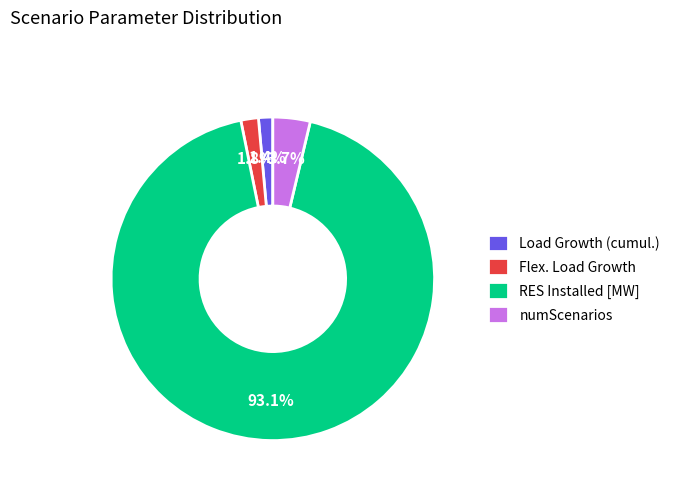

What is the largest slice in the pie chart?

RES Installed [MW]